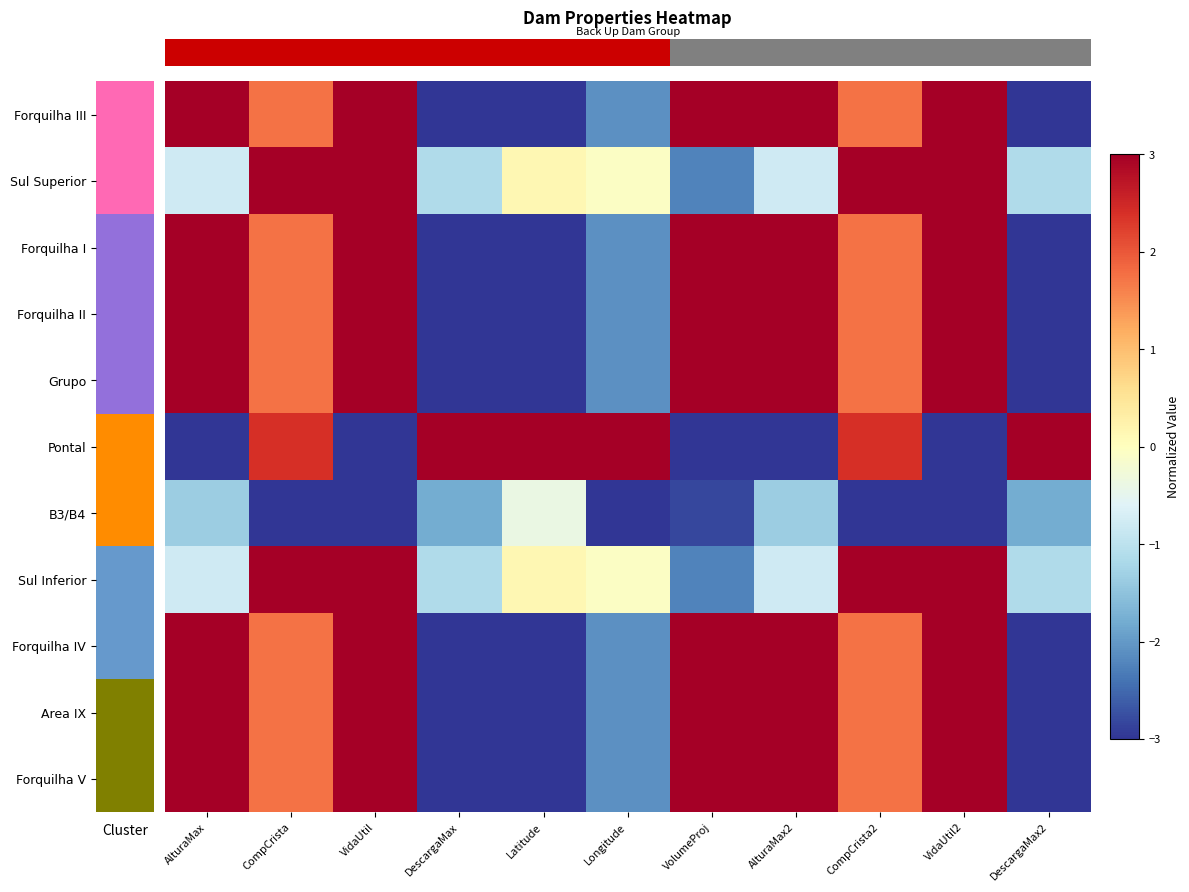

What is the difference between the highest and lowest values at DescargaMax?

6.0